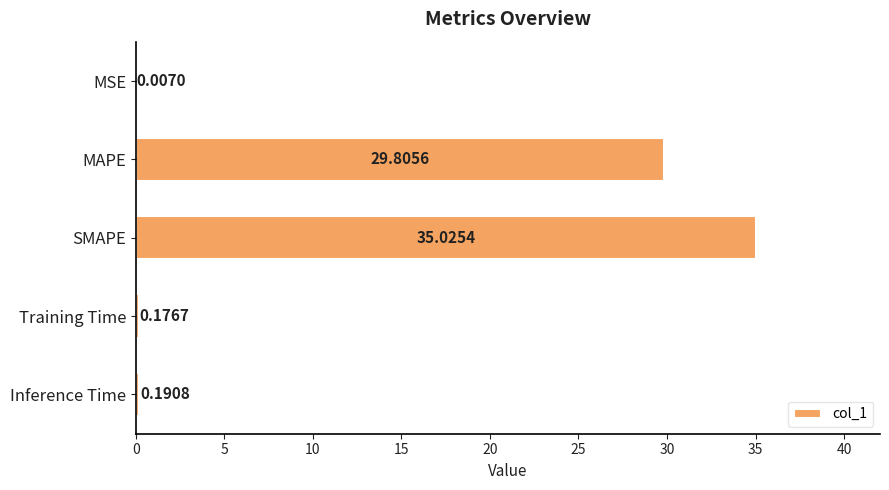

Where is the data nearest to the value 17?

MAPE